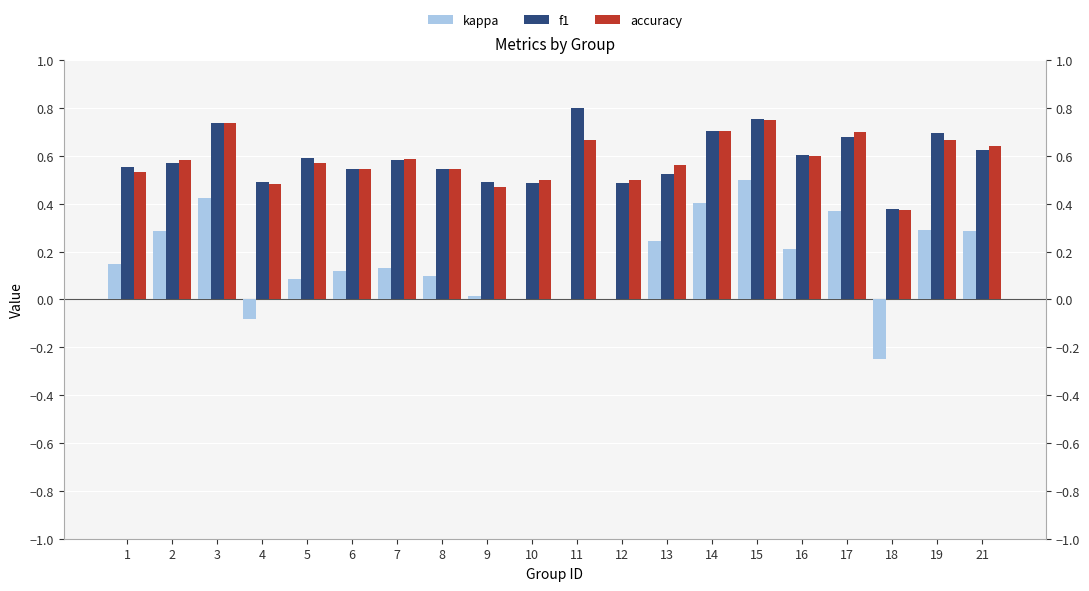

Count the number of categories in the chart.

20